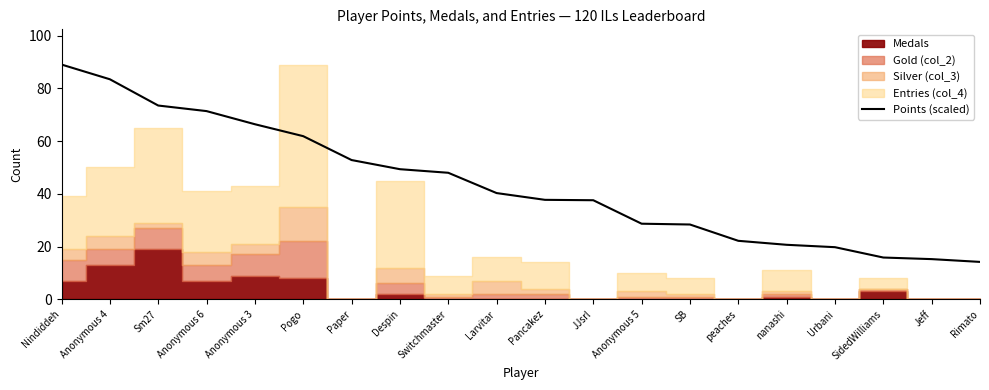

Where is the data nearest to the value 51?

Despin